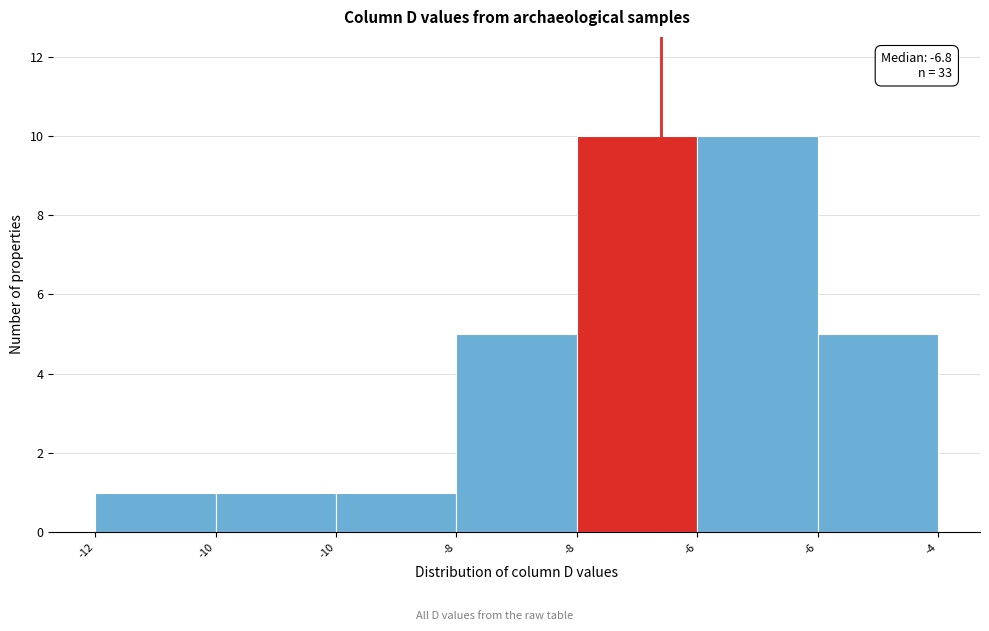

Does the chart contain any negative values?

No